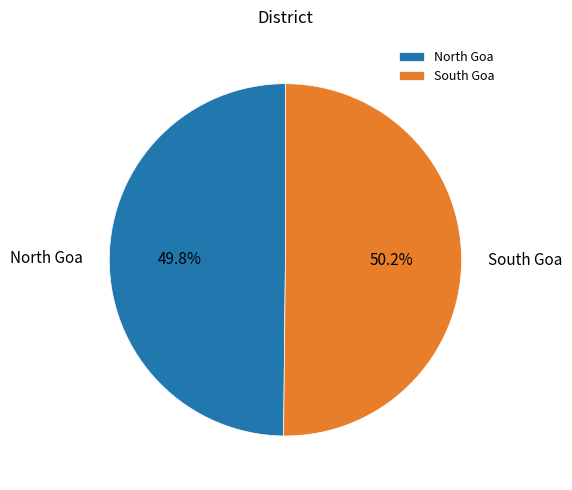

Is there a majority slice in this chart?

Yes